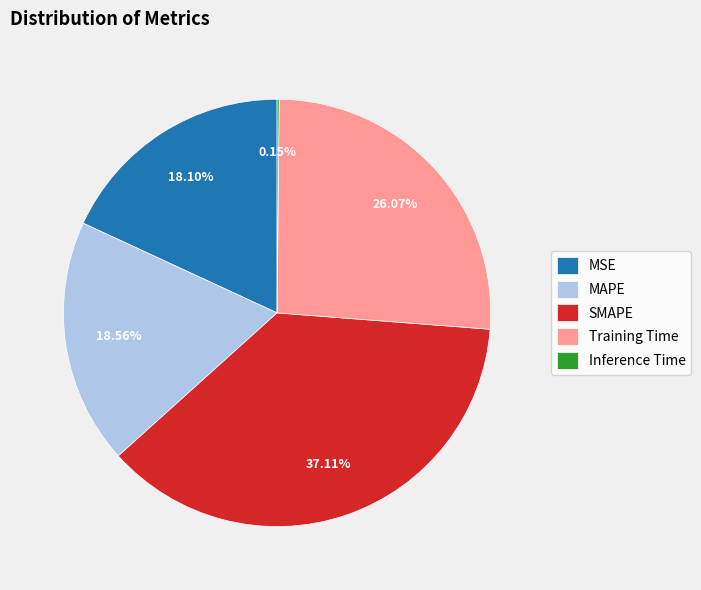

To the nearest percent, what is the average slice percentage?

20%